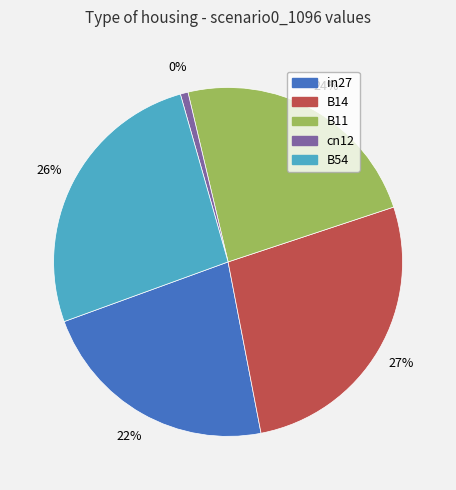

What percentage is the cn12 slice, to the nearest percent?

1%